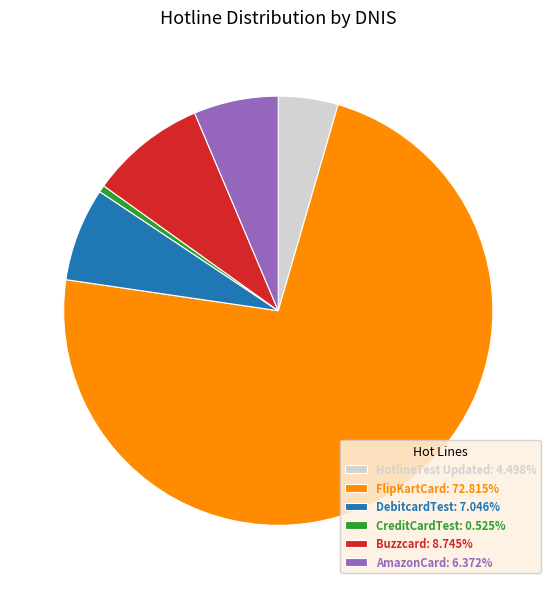

Does any single category account for the majority?

Yes